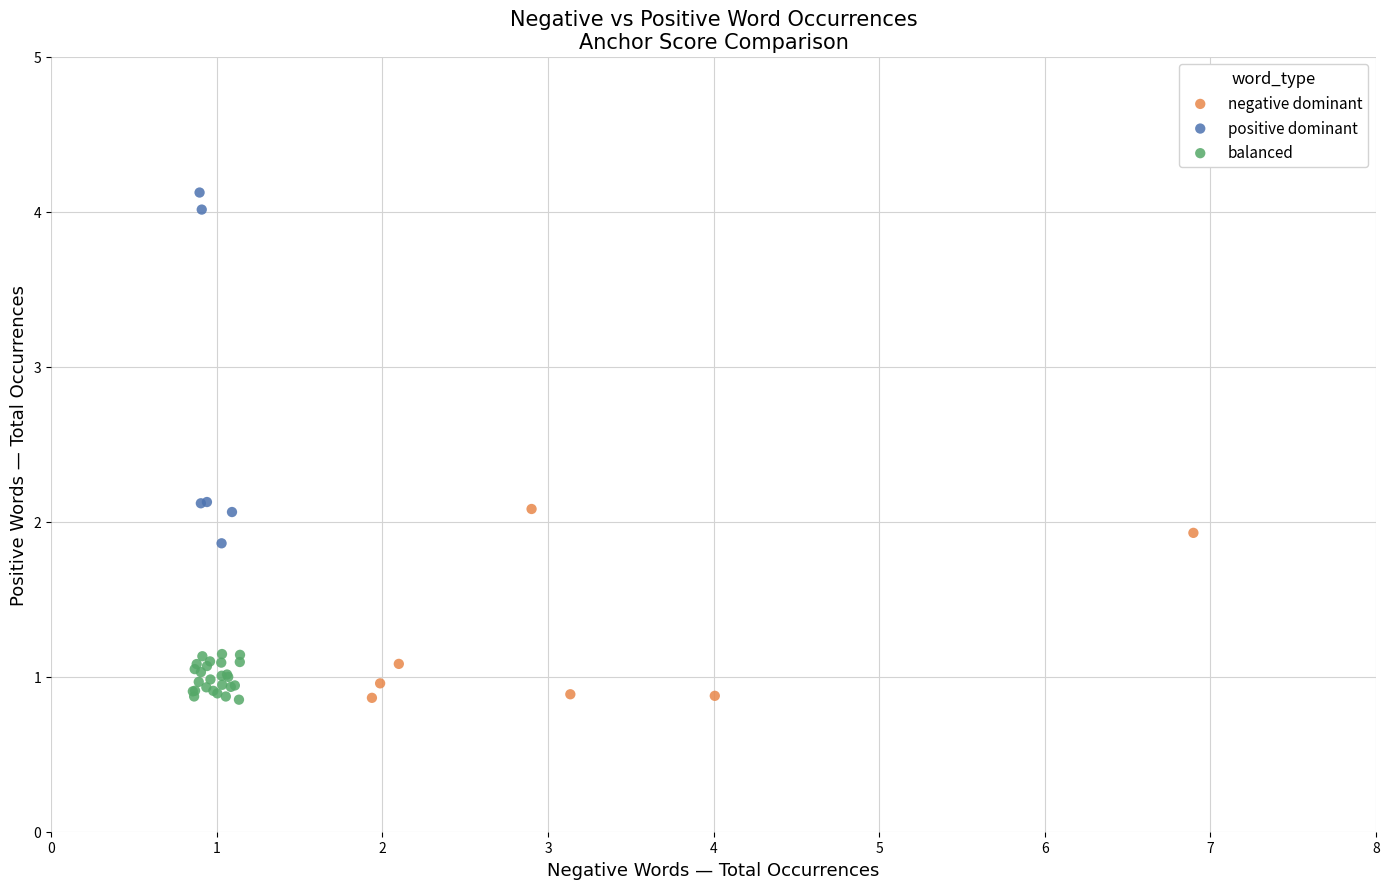

Which series reaches the maximum Y coordinate?

positive dominant